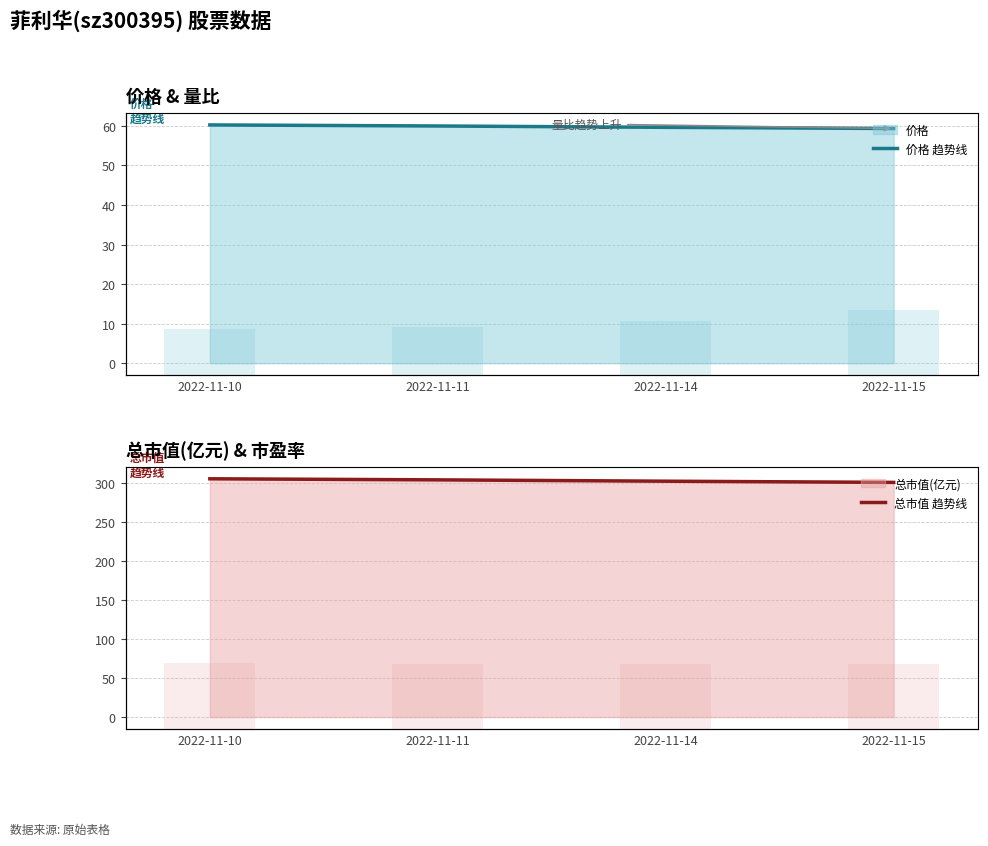

What is the difference between the highest and lowest values at 2022-11-10?

304.8